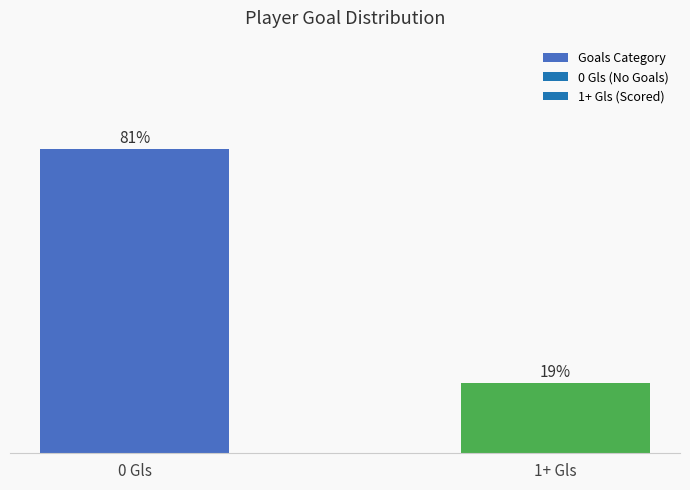

Between 0 Gls and 1+ Gls, which is larger?

0 Gls